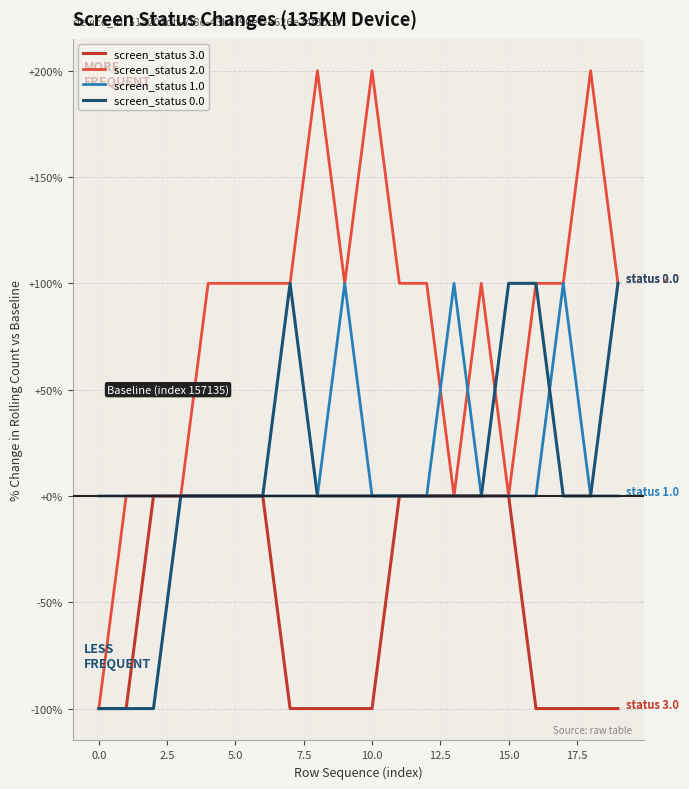

Which series has the widest spread of values?

screen_status 2.0